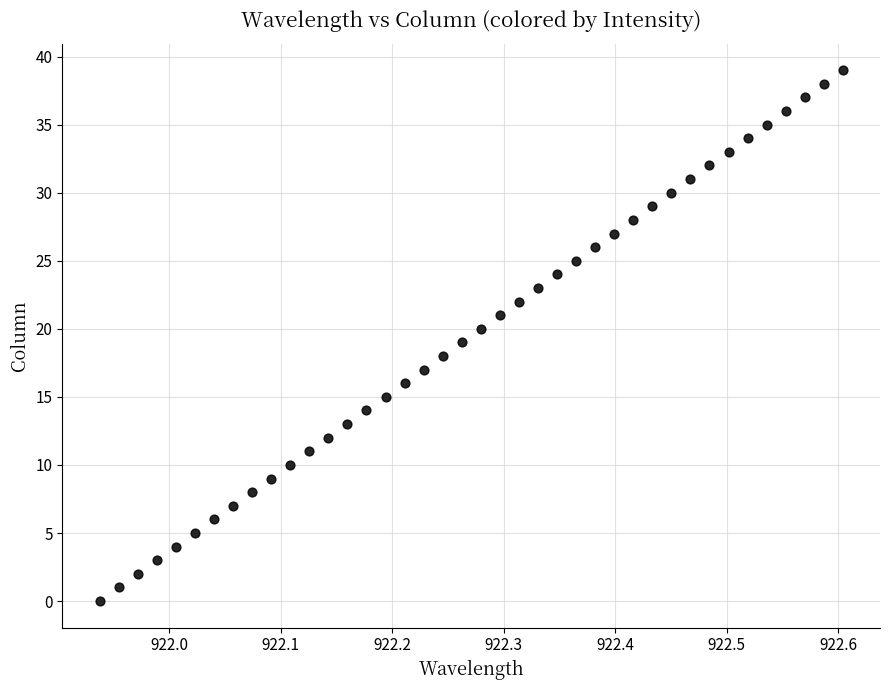

What is the range of Y values (max minus min)?

39